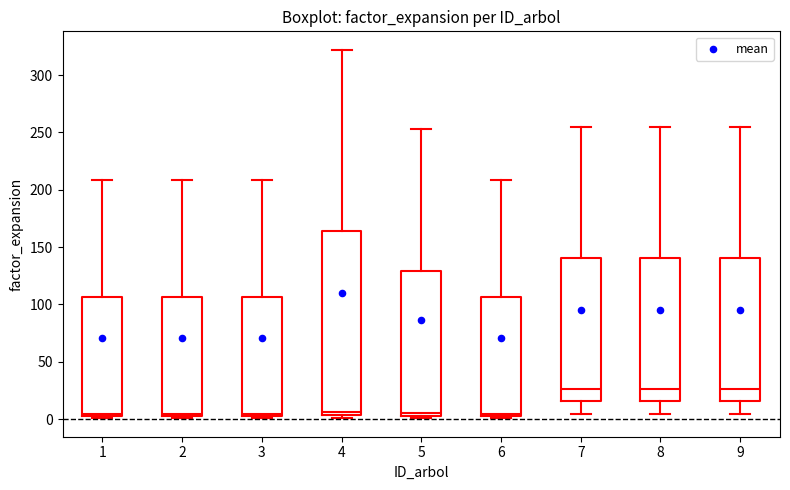

Which box is the tallest, from its lower edge to its upper edge?

4